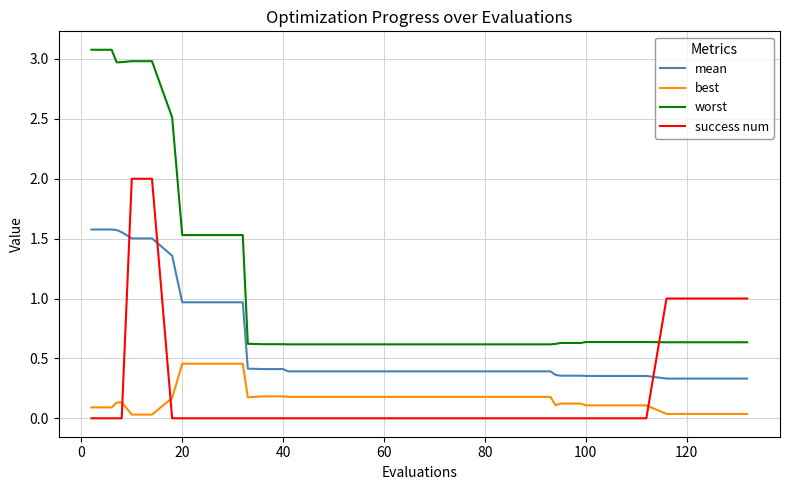

Rank the series by their maximum value, from highest to lowest.

worst, success num, mean, best